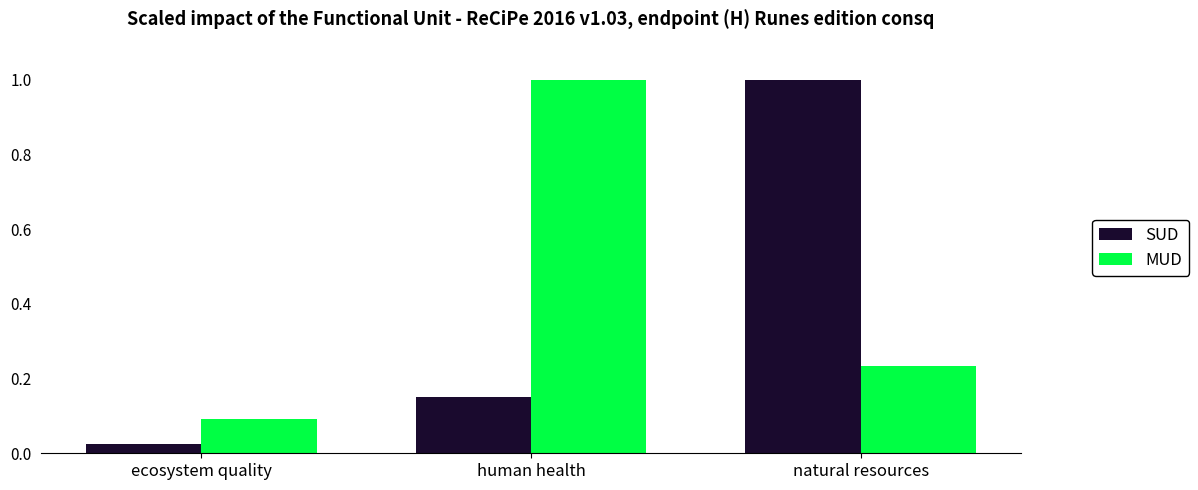

At which category is the sum across all series the highest?

natural resources